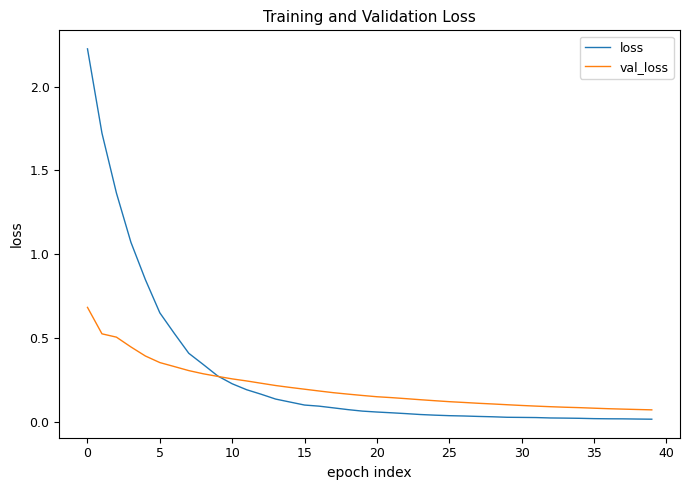

Count the number of categories in the chart.

40